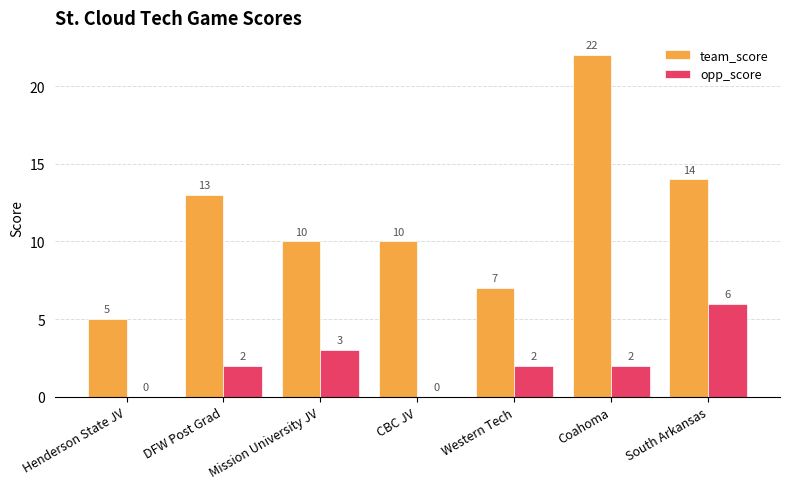

True or false: team_score has a value of 6 at Coahoma.

False